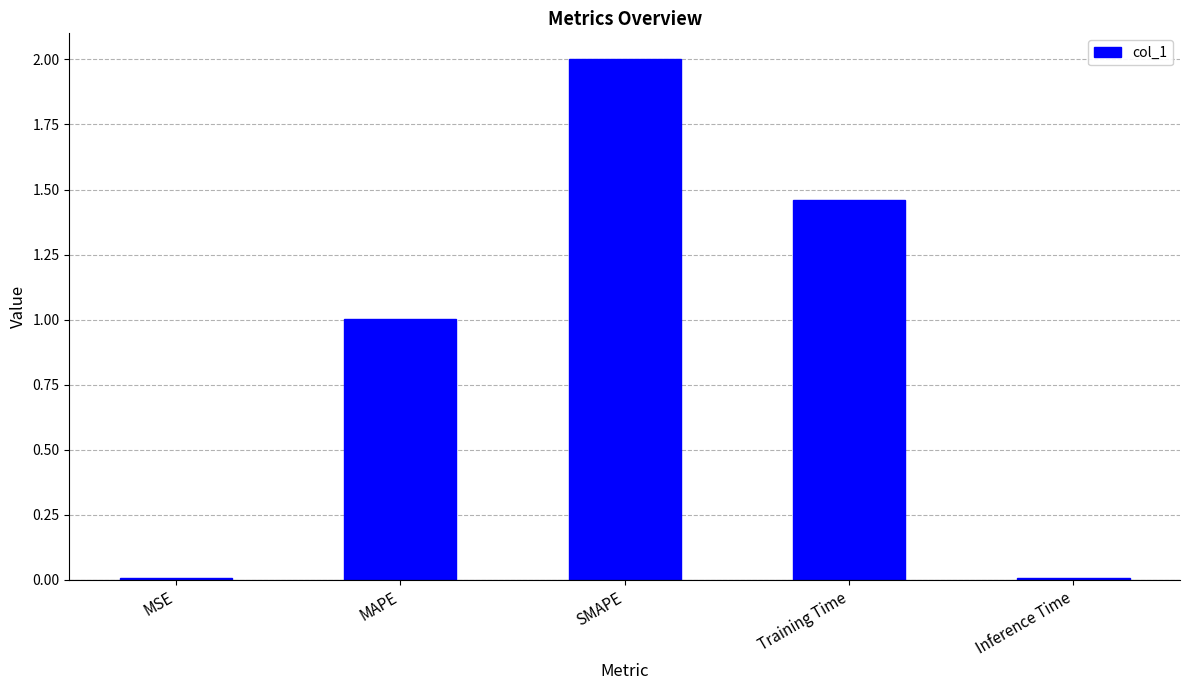

Count the number of values greater than 1.

3